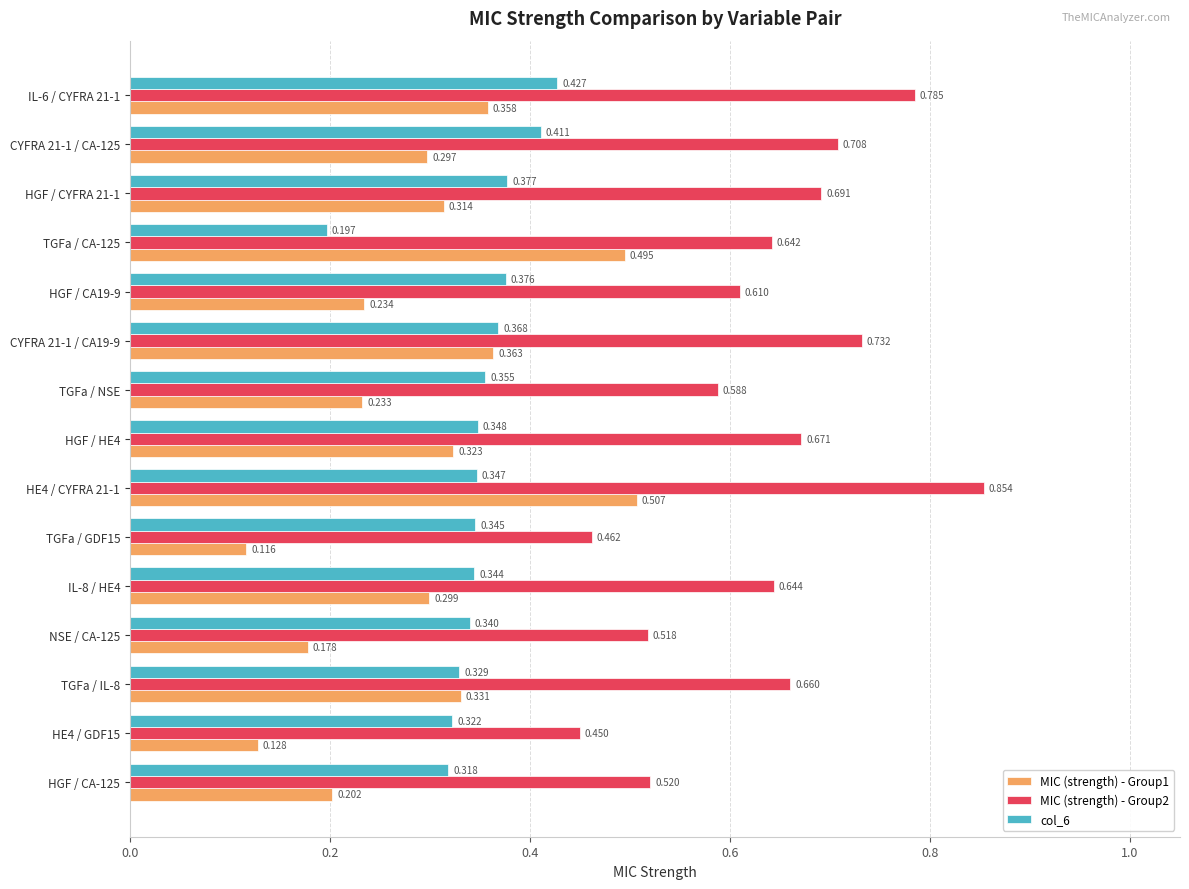

Is the value of MIC (strength) - Group1 at IL-8 / HE4 greater than the value of col_6 at HGF / CA-125?

No